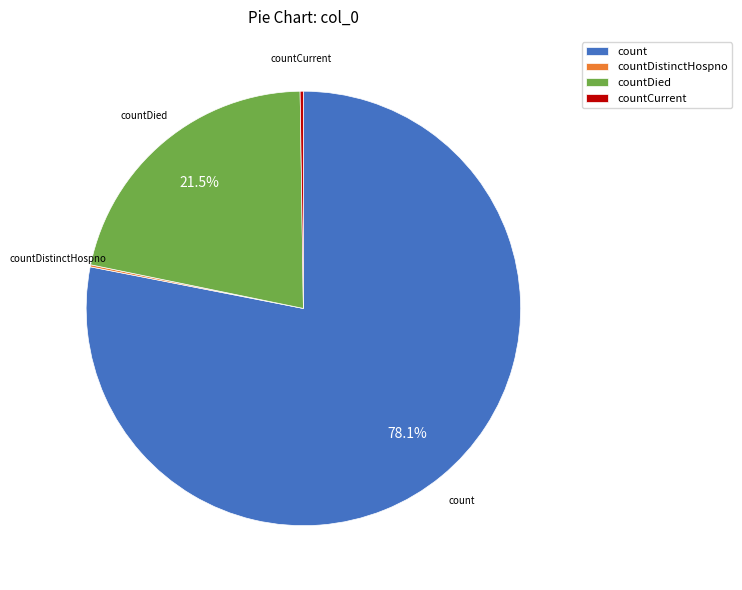

Approximately how many times larger is the value at countDied compared to count?

0.3